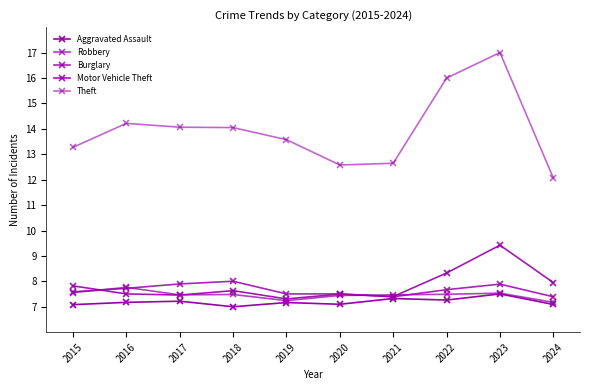

Reading right to left, list all the values displayed in this chart.

Aggravated Assault: 2024=7.1	2023=7.5	2022=7.3	2021=7.3	2020=7.1	2019=7.2	2018=7.0	2017=7.2	2016=7.2	2015=7.1
Robbery: 2024=7.2	2023=7.5	2022=7.5	2021=7.5	2020=7.4	2019=7.2	2018=7.5	2017=7.5	2016=7.8	2015=7.6
Burglary: 2024=7.4	2023=7.9	2022=7.7	2021=7.4	2020=7.5	2019=7.5	2018=8.0	2017=7.9	2016=7.7	2015=7.6
Motor Vehicle Theft: 2024=8.0	2023=9.4	2022=8.3	2021=7.4	2020=7.5	2019=7.3	2018=7.6	2017=7.5	2016=7.5	2015=7.8
Theft: 2024=12.1	2023=17.0	2022=16.0	2021=12.6	2020=12.6	2019=13.6	2018=14.0	2017=14.1	2016=14.2	2015=13.3